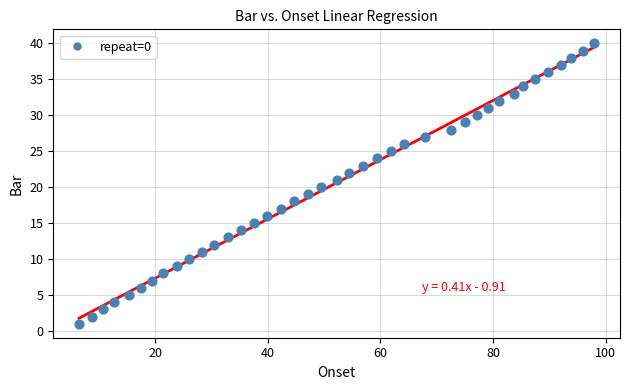

What is the range of Y values (max minus min)?

39